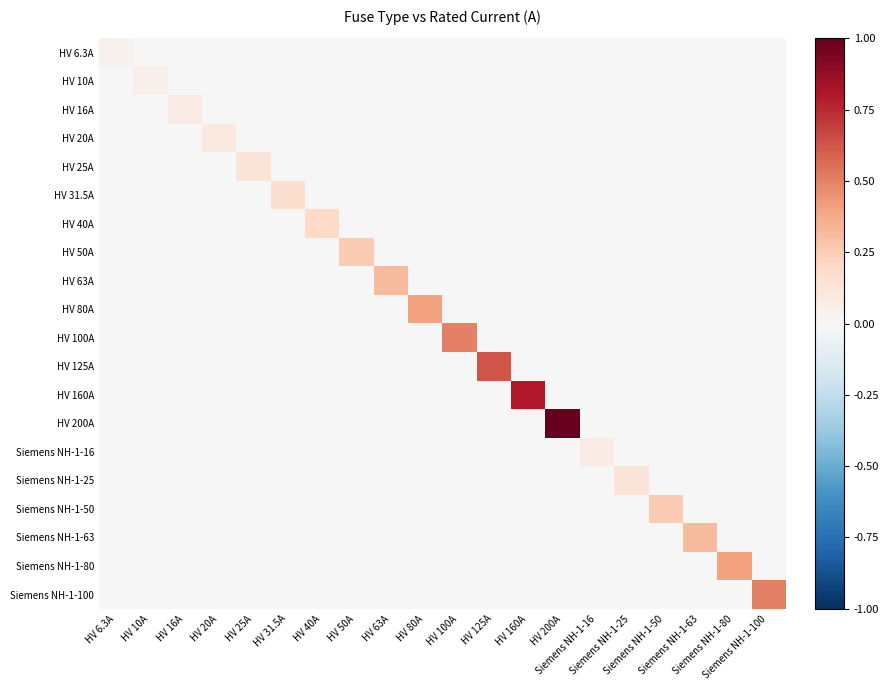

Which series changed the most between Siemens NH-1-16 and Siemens NH-1-63?

Siemens NH-1-63